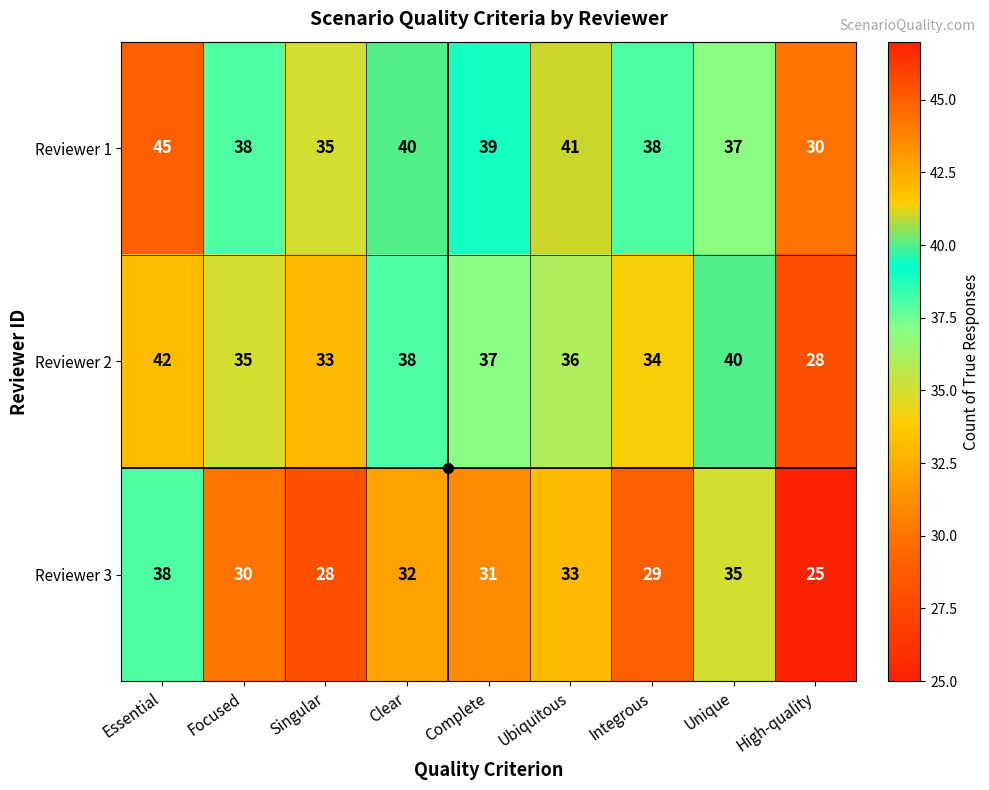

What is the difference between the highest and lowest values at Singular?

7